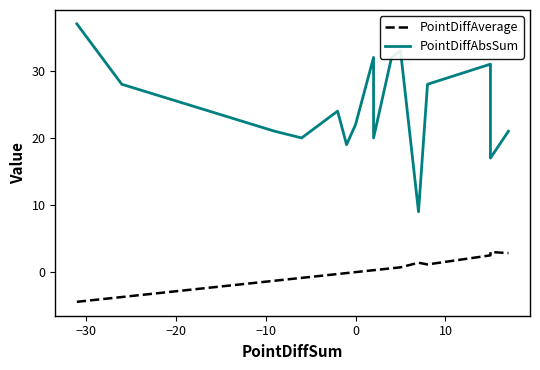

The PointDiffAverage series shows -6.7 at −40. True or false?

False